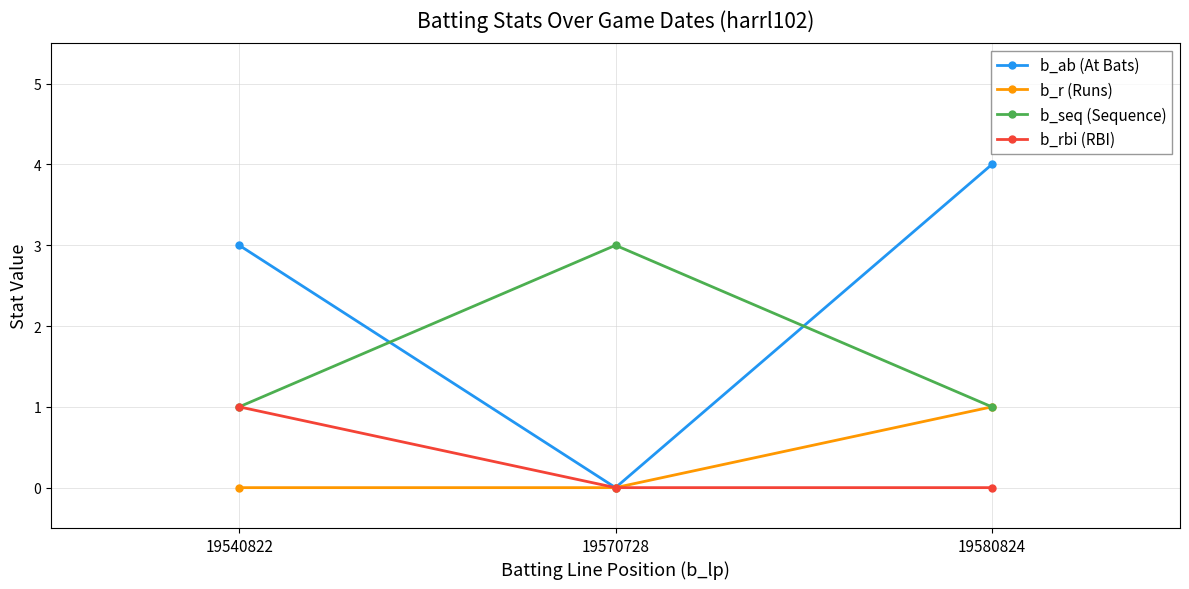

What is the sum of all b_r (Runs) values?

1